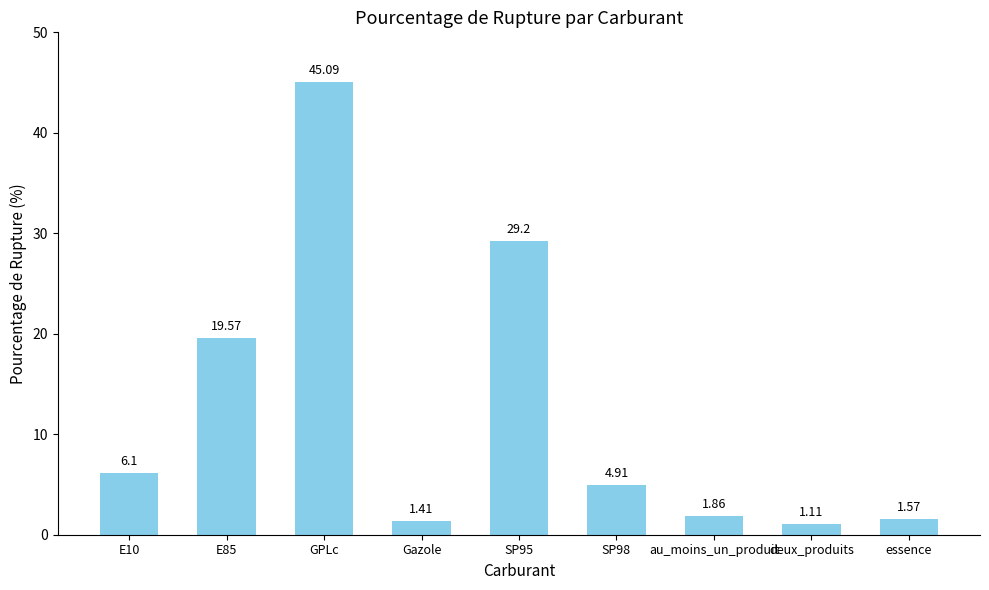

Where is the data nearest to the value 23?

E85